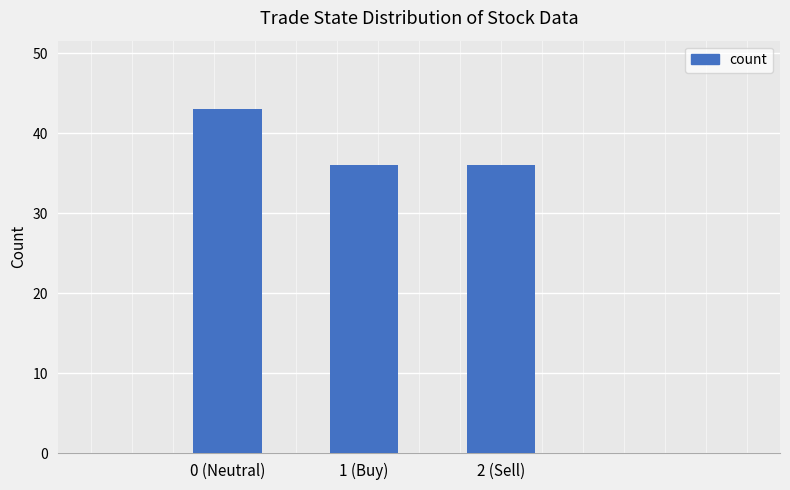

Which category has the highest value across all series?

0 (Neutral)